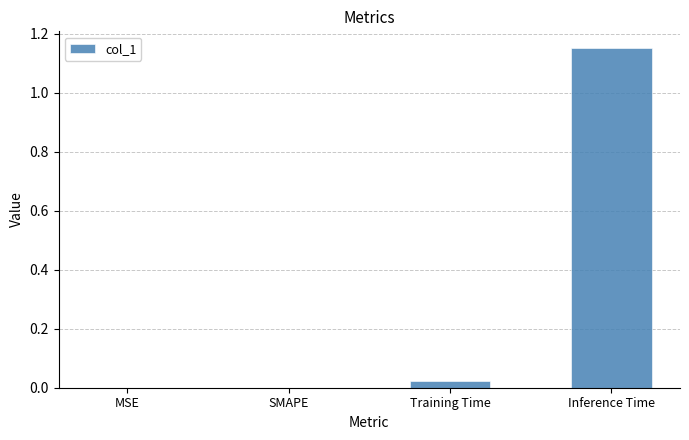

Is it true that the value at SMAPE is 0.7?

False